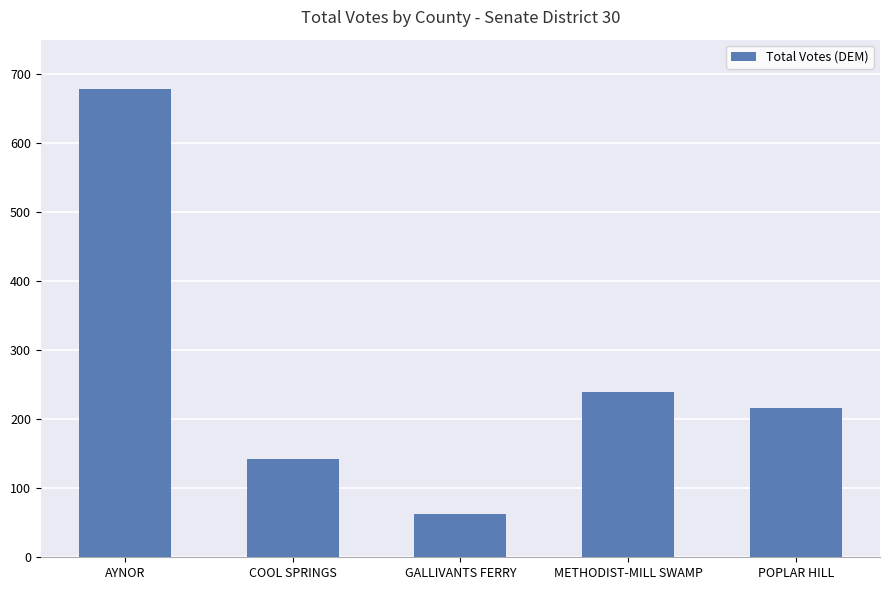

Rank the categories by value from highest to lowest.

AYNOR, METHODIST-MILL SWAMP, POPLAR HILL, COOL SPRINGS, GALLIVANTS FERRY